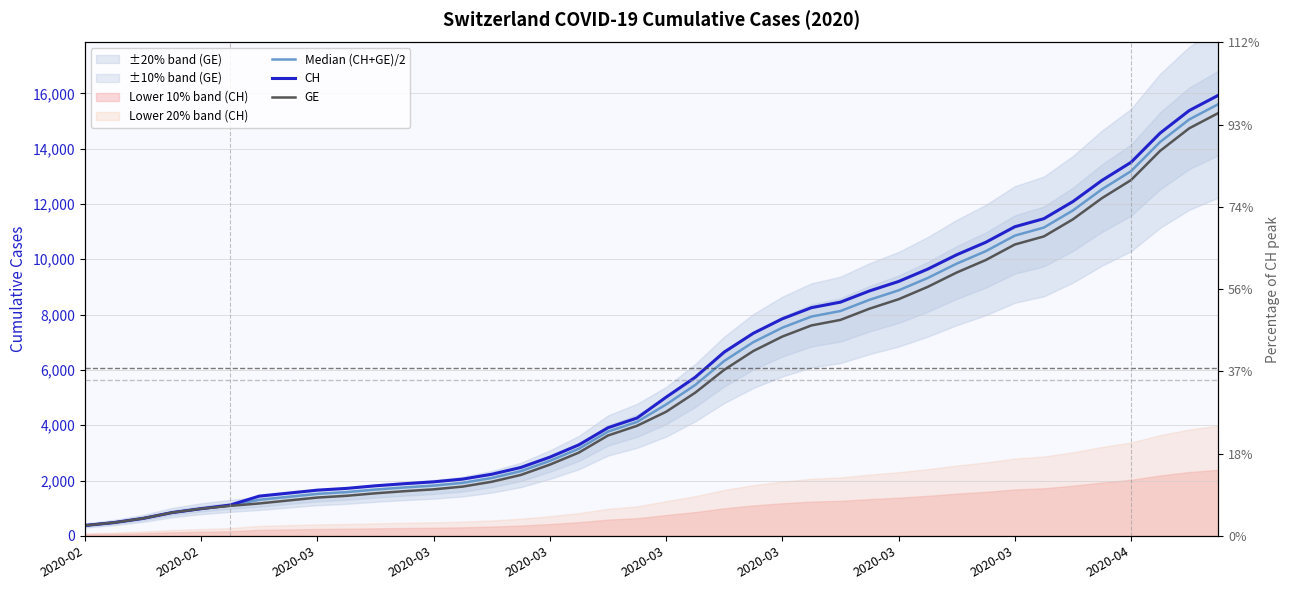

What is the difference between the Median (CH+GE)/2 values at 2020-03 and 30?

8430.0